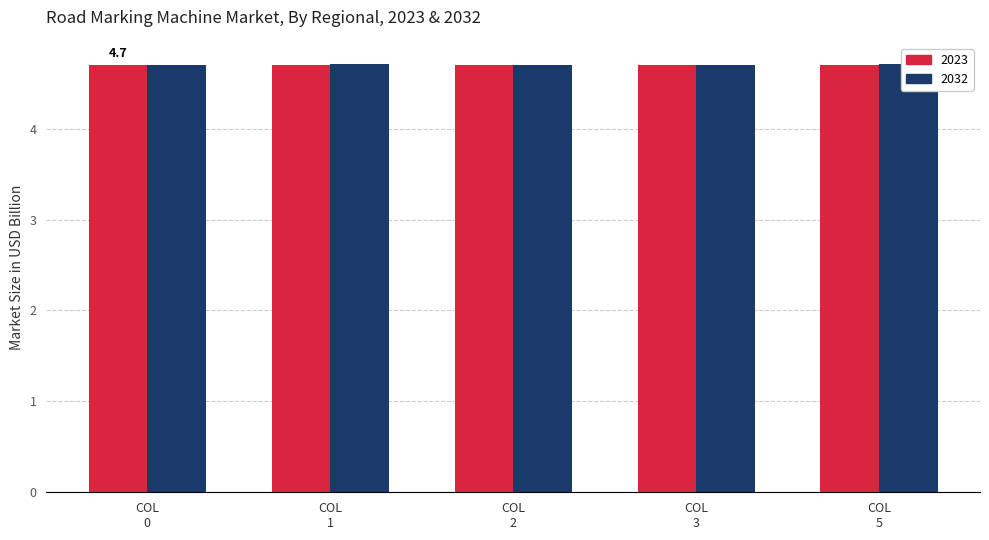

The value of 2023 at COL 0 is 2.4. True or false?

False